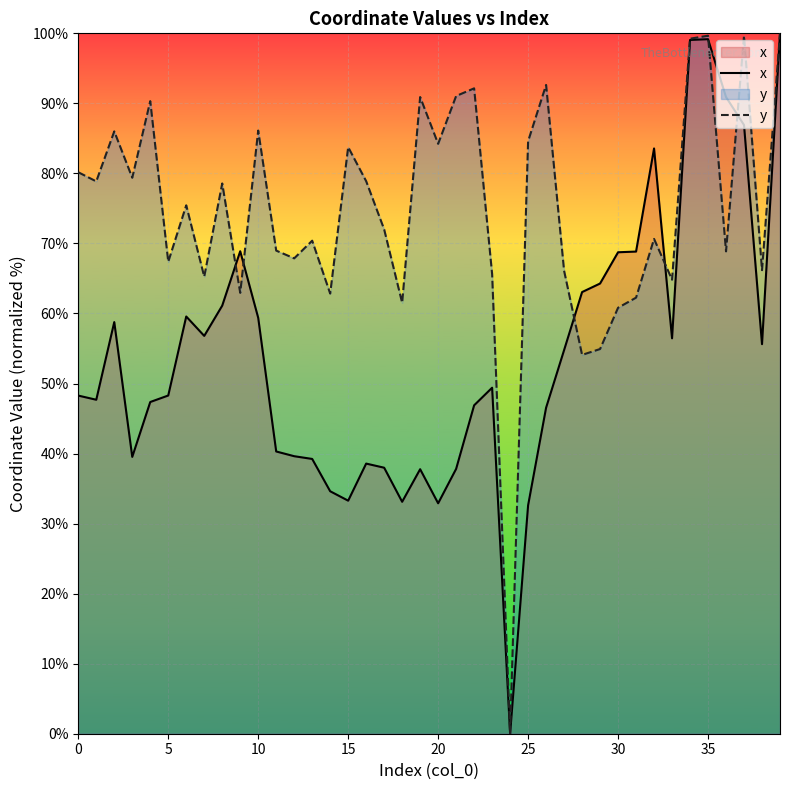

The value of x at 36 is 25.6. True or false?

False